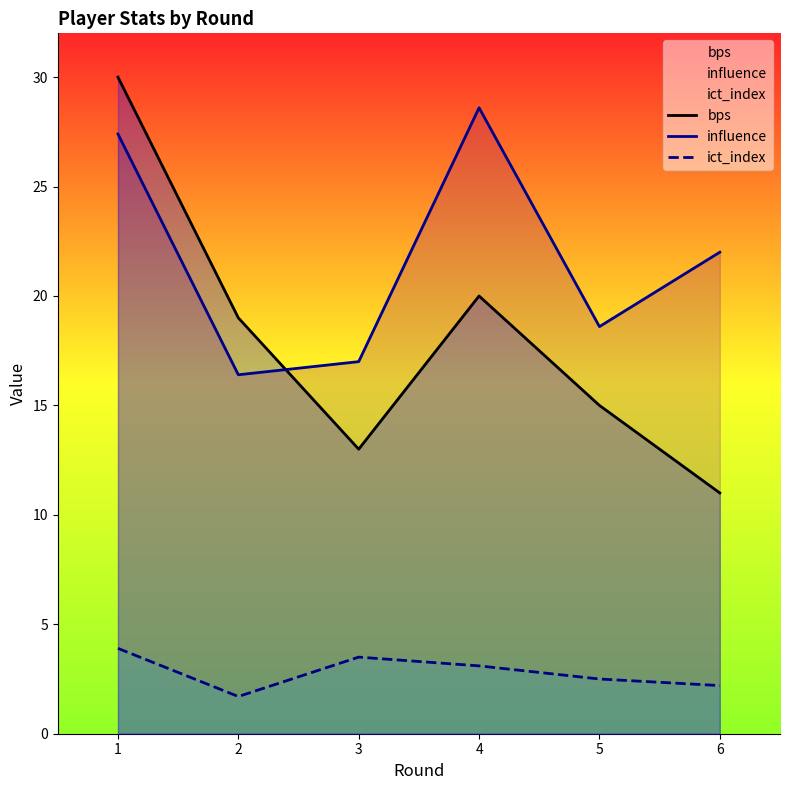

True or false: ict_index has more than 2 points higher than both neighbors.

False